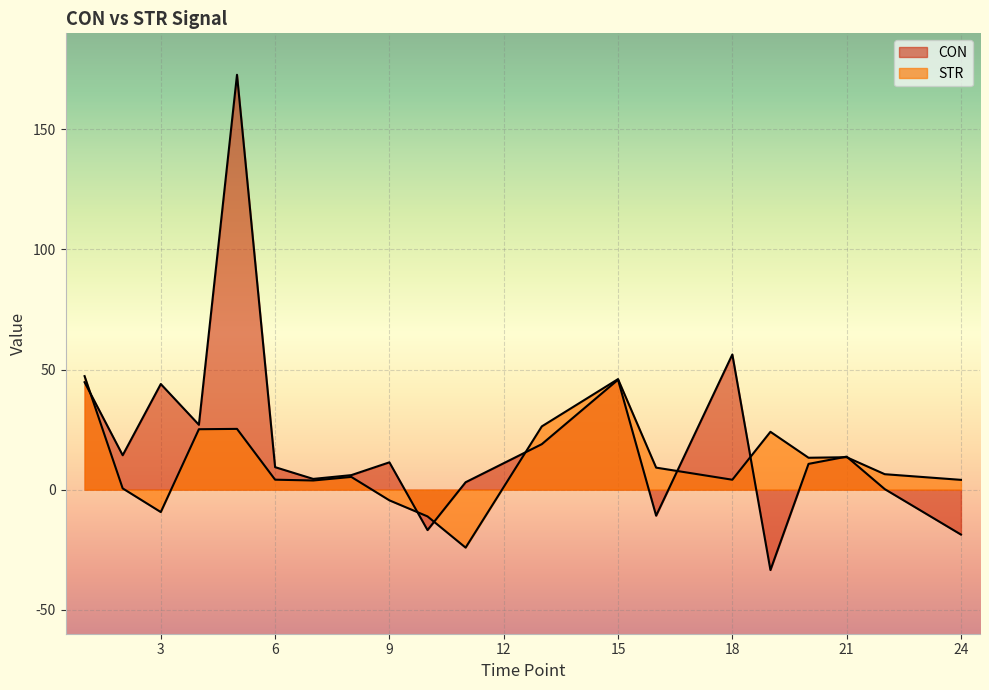

Reading left to right, list all the values displayed in this chart.

CON: 44.7	14.3	44.0	27.0	172.7	9.4	4.5	6.0	11.4	-16.8	3.1	18.9	45.8	-10.8	56.3	-33.5	10.7	13.7	0.2	-18.7
STR: 47.3	0.5	-9.3	25.2	25.3	4.1	3.8	5.3	-4.5	-11.1	-24.1	26.3	46.0	9.2	4.1	24.1	13.3	13.5	6.4	4.1